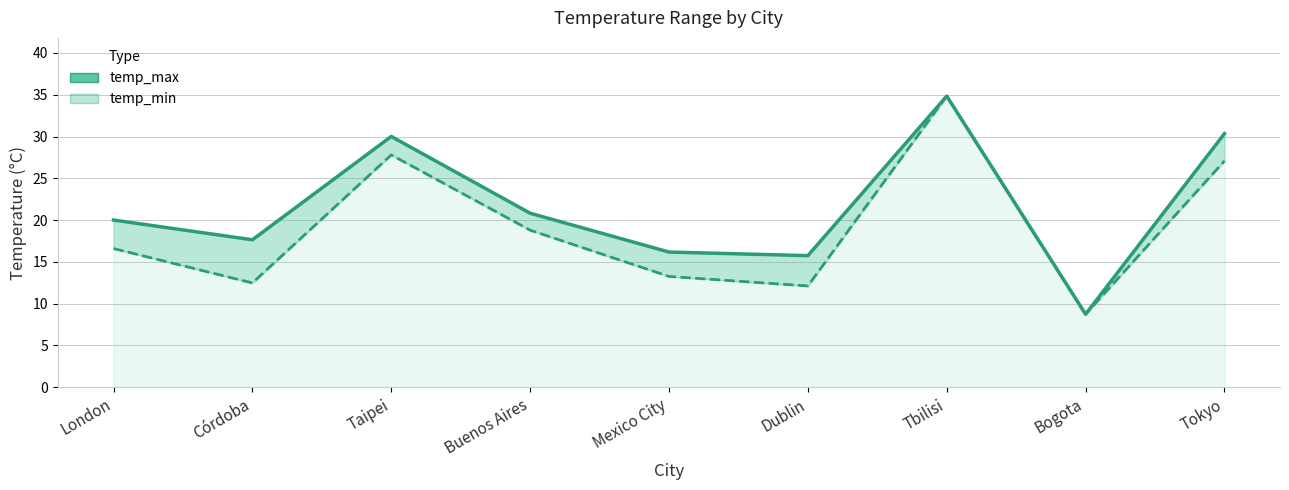

What is the sum of all temp_max values?

194.3